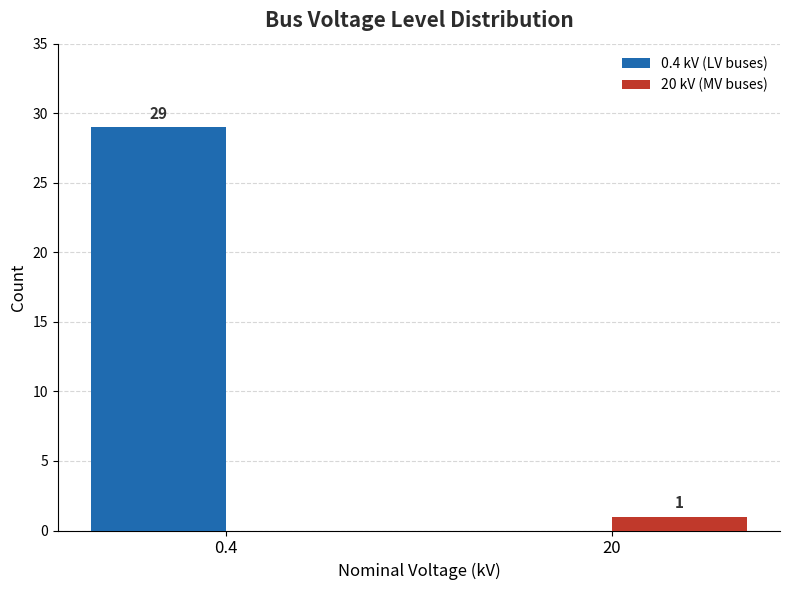

Between 0.4 and 20, which series saw the biggest shift?

0.4 kV (LV buses)